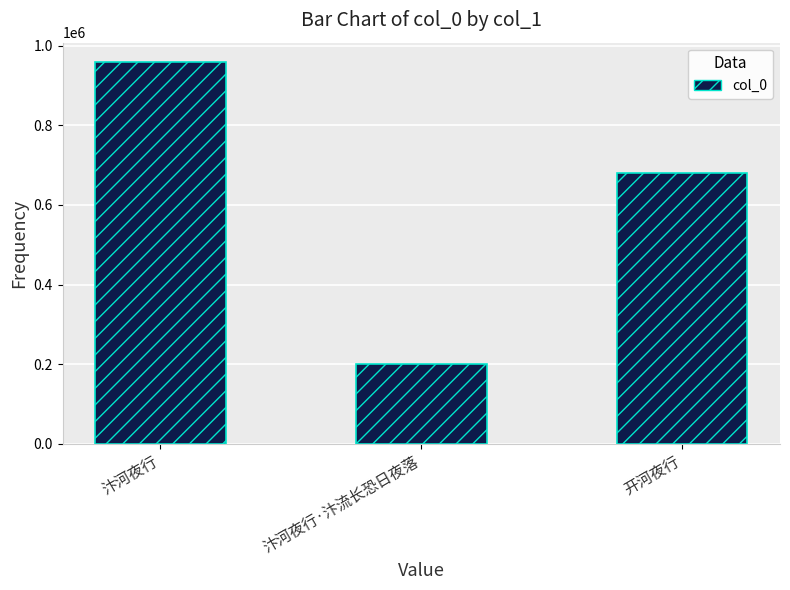

Reading right to left, extract all data points from this chart.

开河夜行=680650	汴河夜行·汴流长恐日夜落=201097	汴河夜行=959515